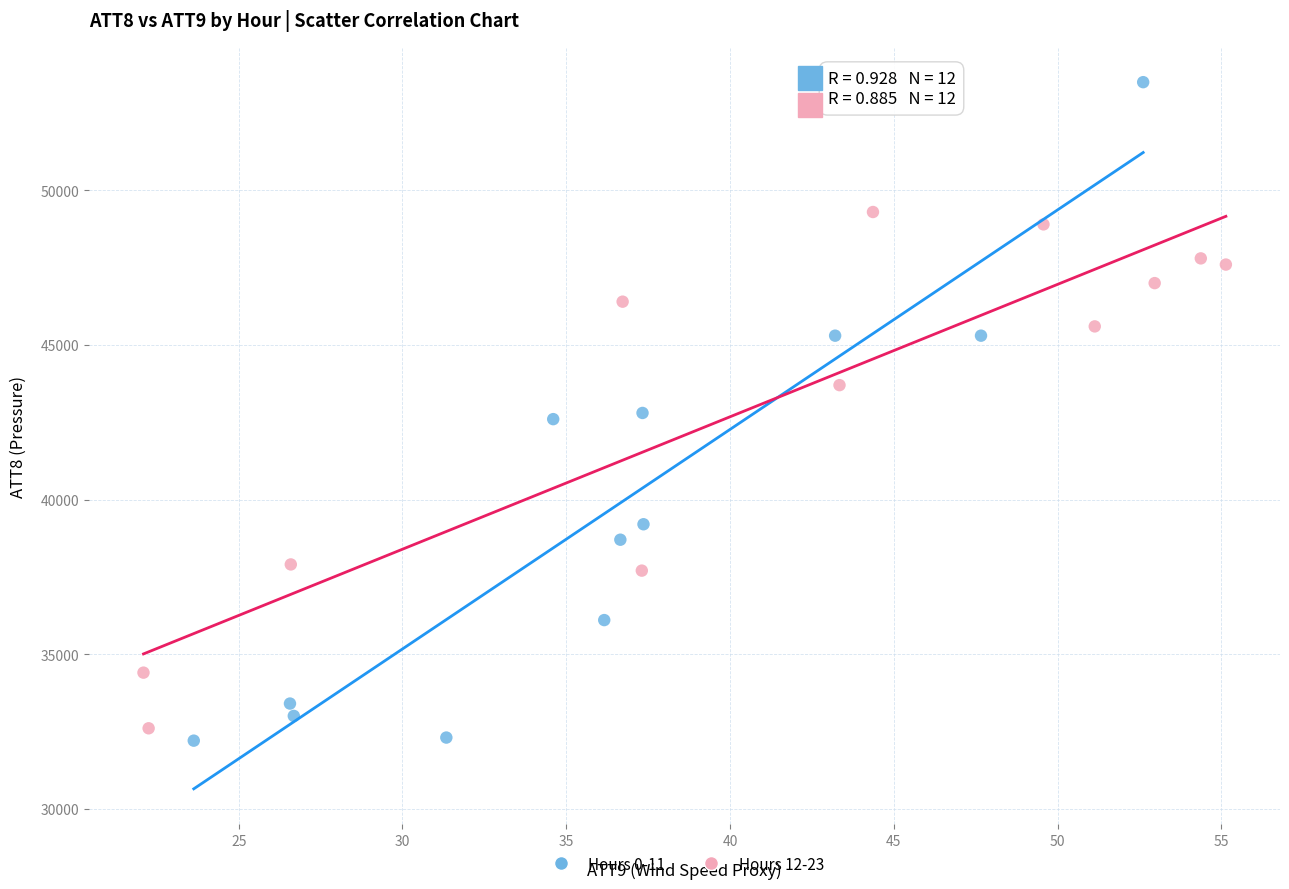

Which series reaches the maximum Y coordinate?

Hours 0-11